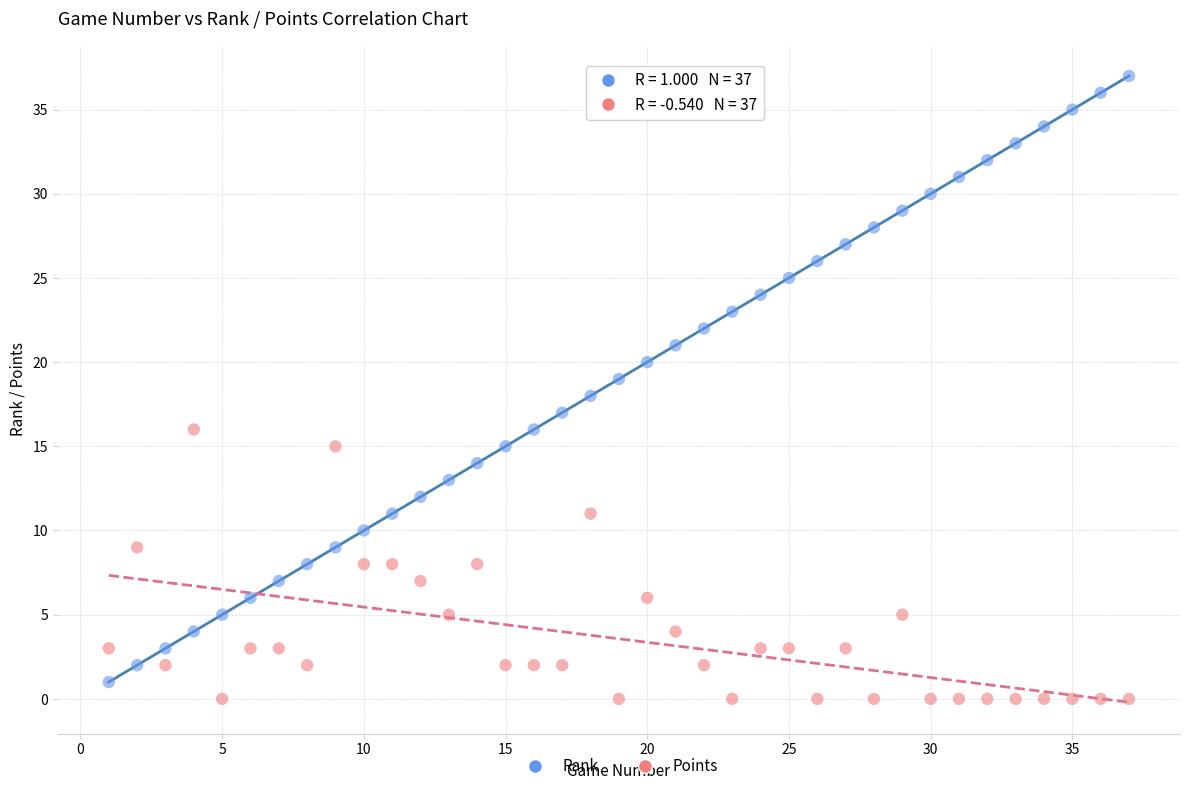

Which series has the widest spread of Y values?

Rank